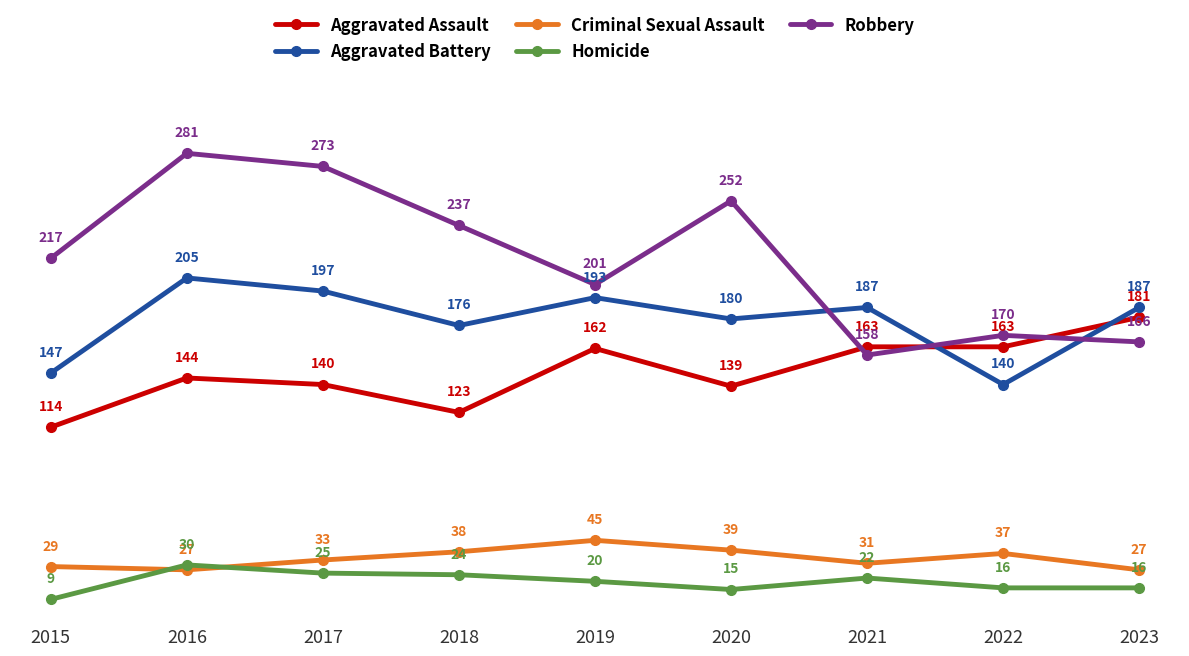

What is the difference between the highest and lowest values at 2023?

171